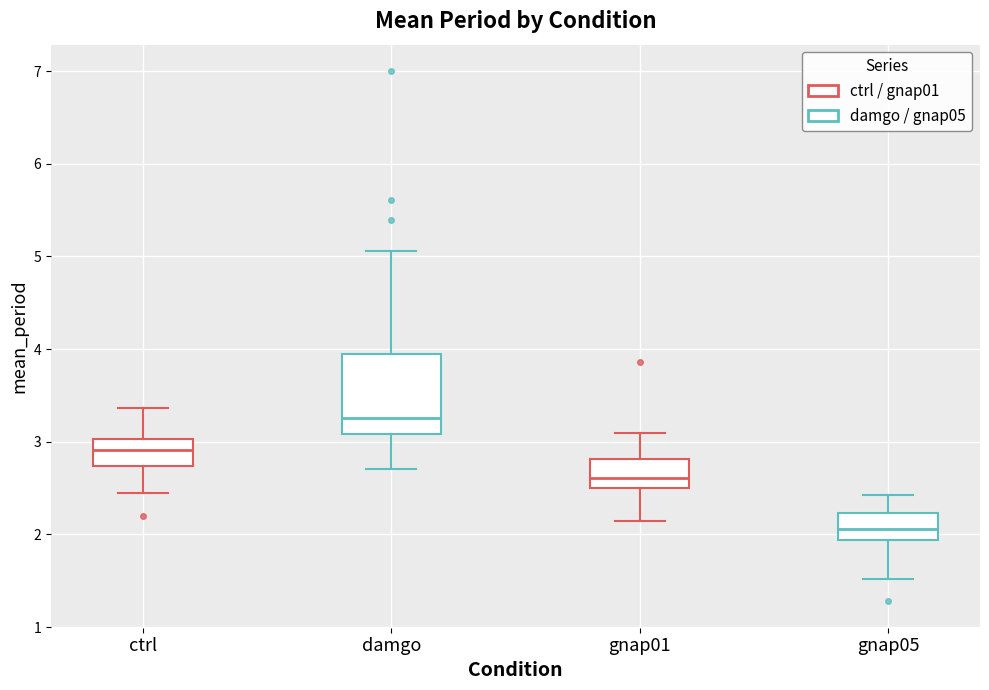

Reading left to right, transcribe this box plot: for each box, give where its median line is, the range the box spans, and where its two whiskers end, as read against the y-axis. The values are not printed on the chart, so give them approximately, as read against the axis.

ctrl: median 2.9, box 2.7 to 3.0, whiskers 2.4 to 3.4
damgo: median 3.3, box 3.1 to 3.9, whiskers 2.7 to 5.1
gnap01: median 2.6, box 2.5 to 2.8, whiskers 2.1 to 3.1
gnap05: median 2.1, box 1.9 to 2.2, whiskers 1.5 to 2.4